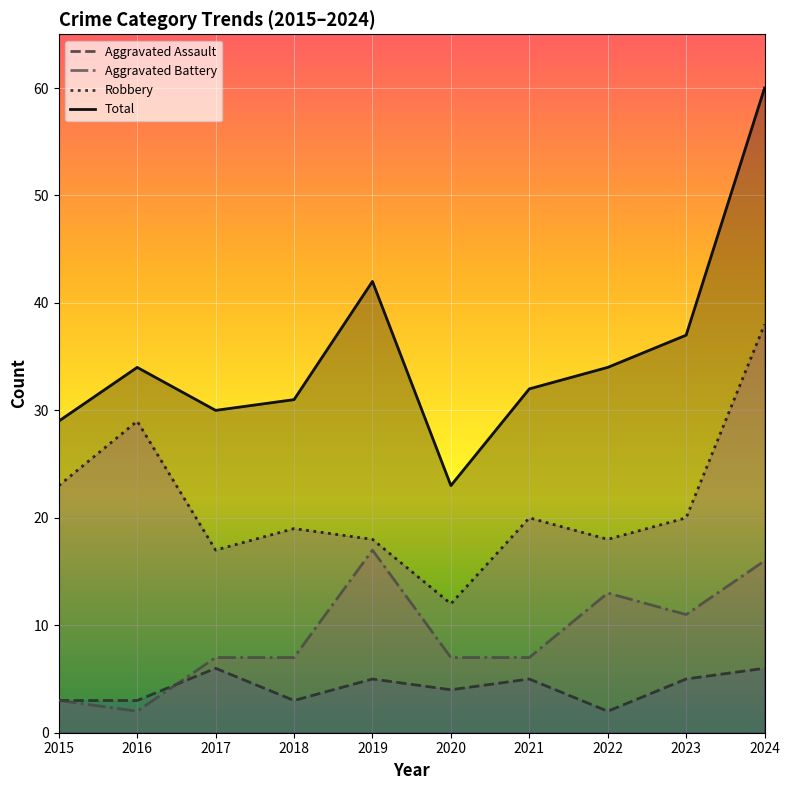

Rank the series by their average value, from highest to lowest.

Total, Robbery, Aggravated Battery, Aggravated Assault